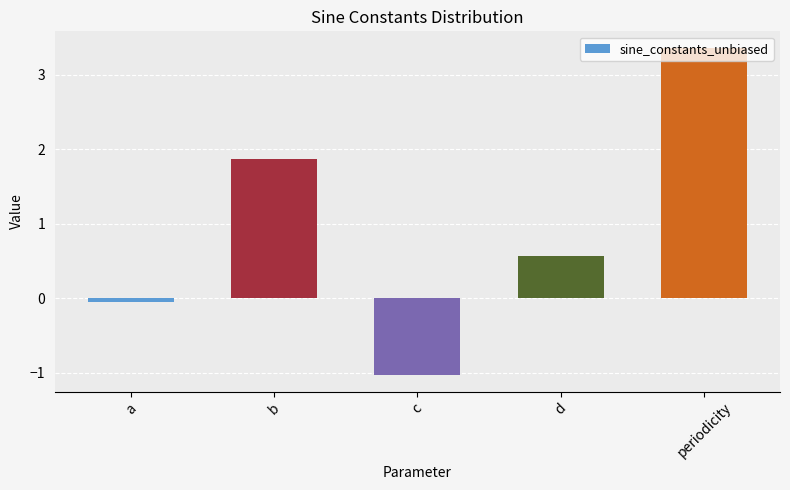

What is the label of the 4th bar from the right?

b